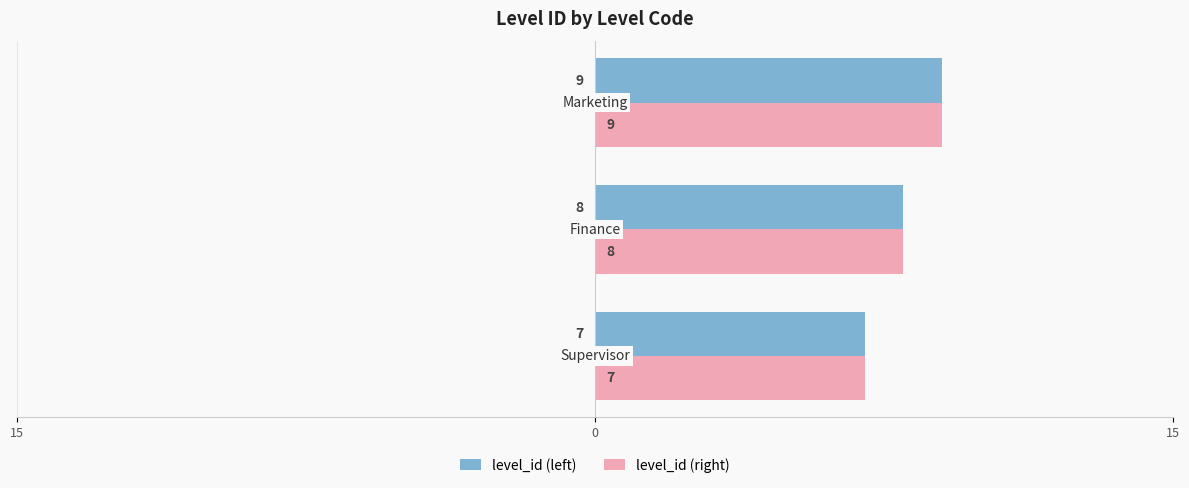

What are all the series names shown in the legend?

level_id (left), level_id (right)